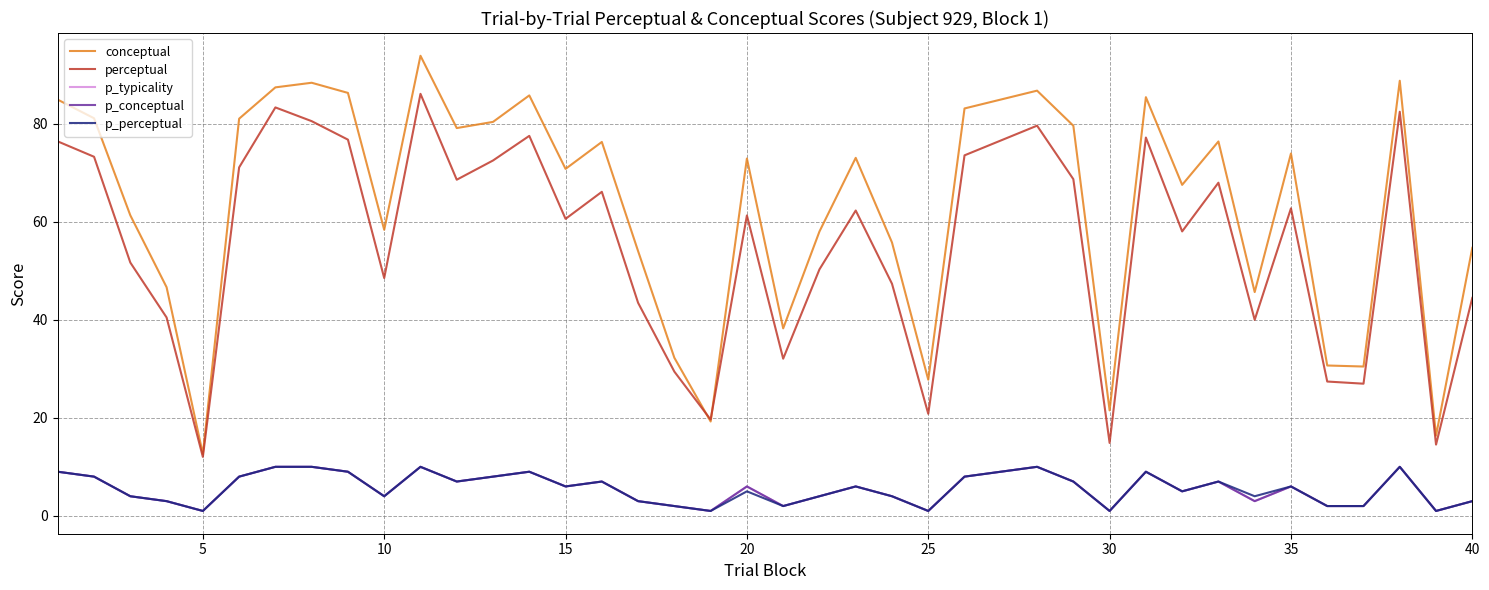

Does the chart display data point markers on the line(s)?

No